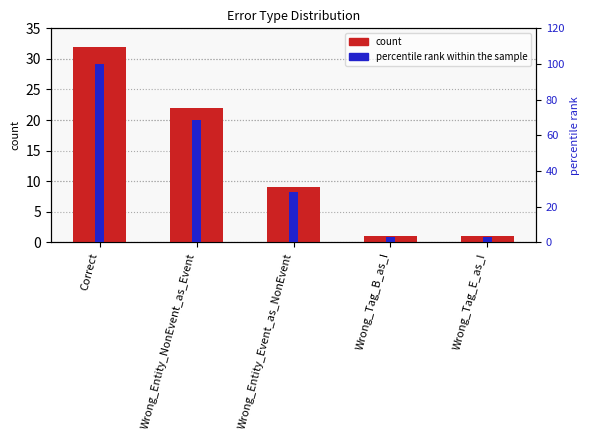

Does the chart contain stacked bars?

No